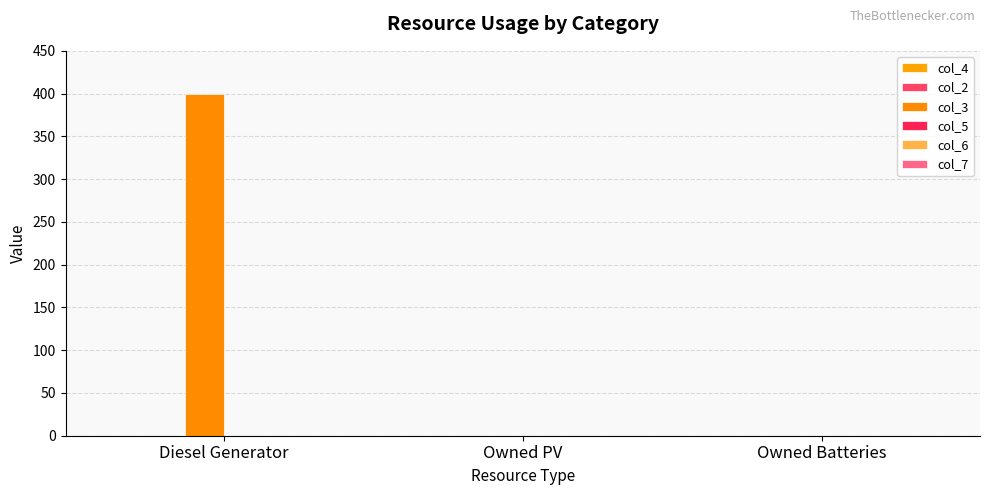

Reading left to right, what are all the values shown in this chart?

col_4: 0	0	0
col_2: 0	0	0
col_3: 400	0	0
col_5: 0	0	0
col_6: 0	0	0
col_7: 0	0	0